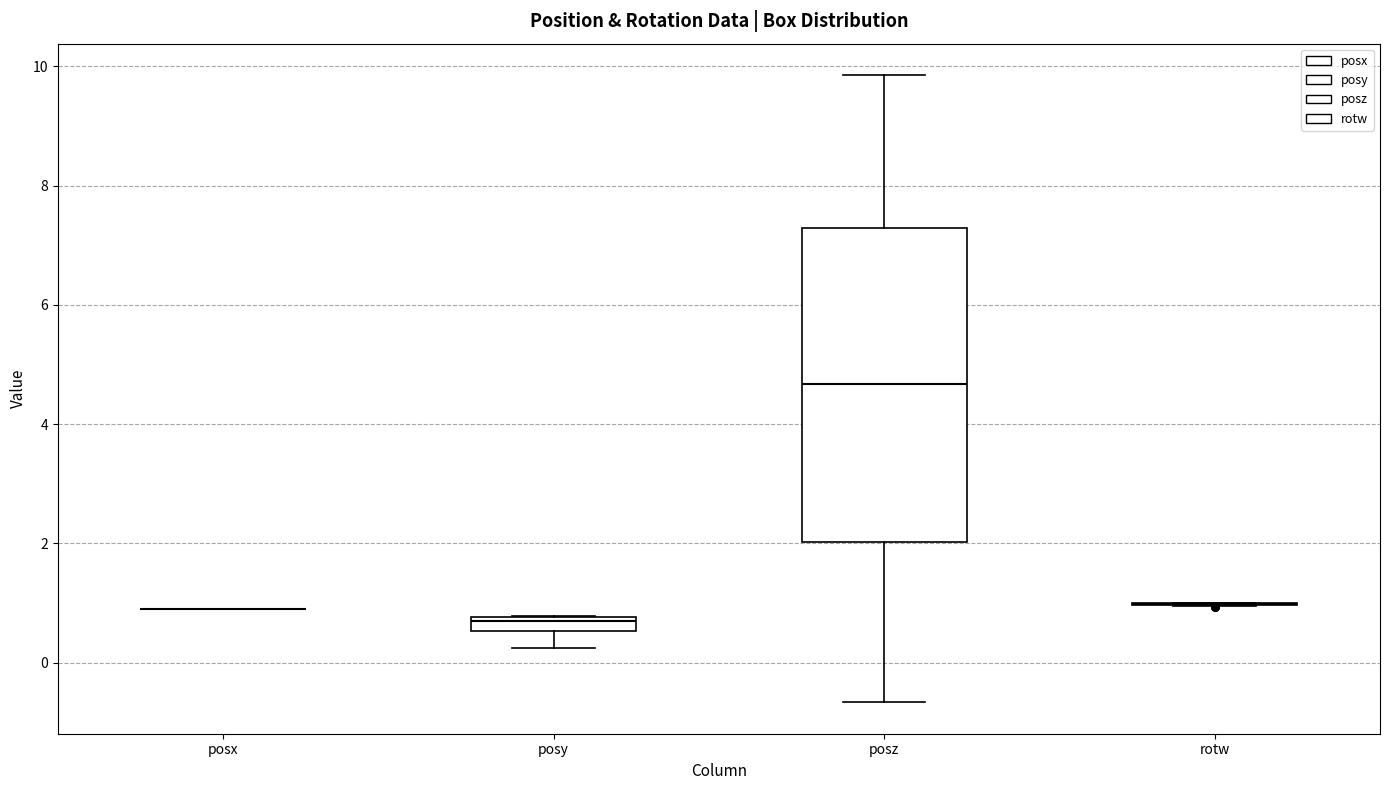

Comparing the boxes themselves (not the whiskers), which one is the tallest?

posz